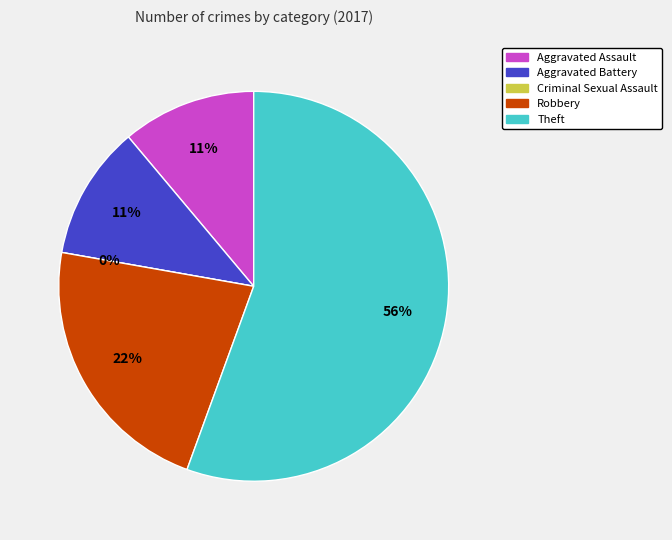

To the nearest percent, what portion does Aggravated Battery represent?

11%